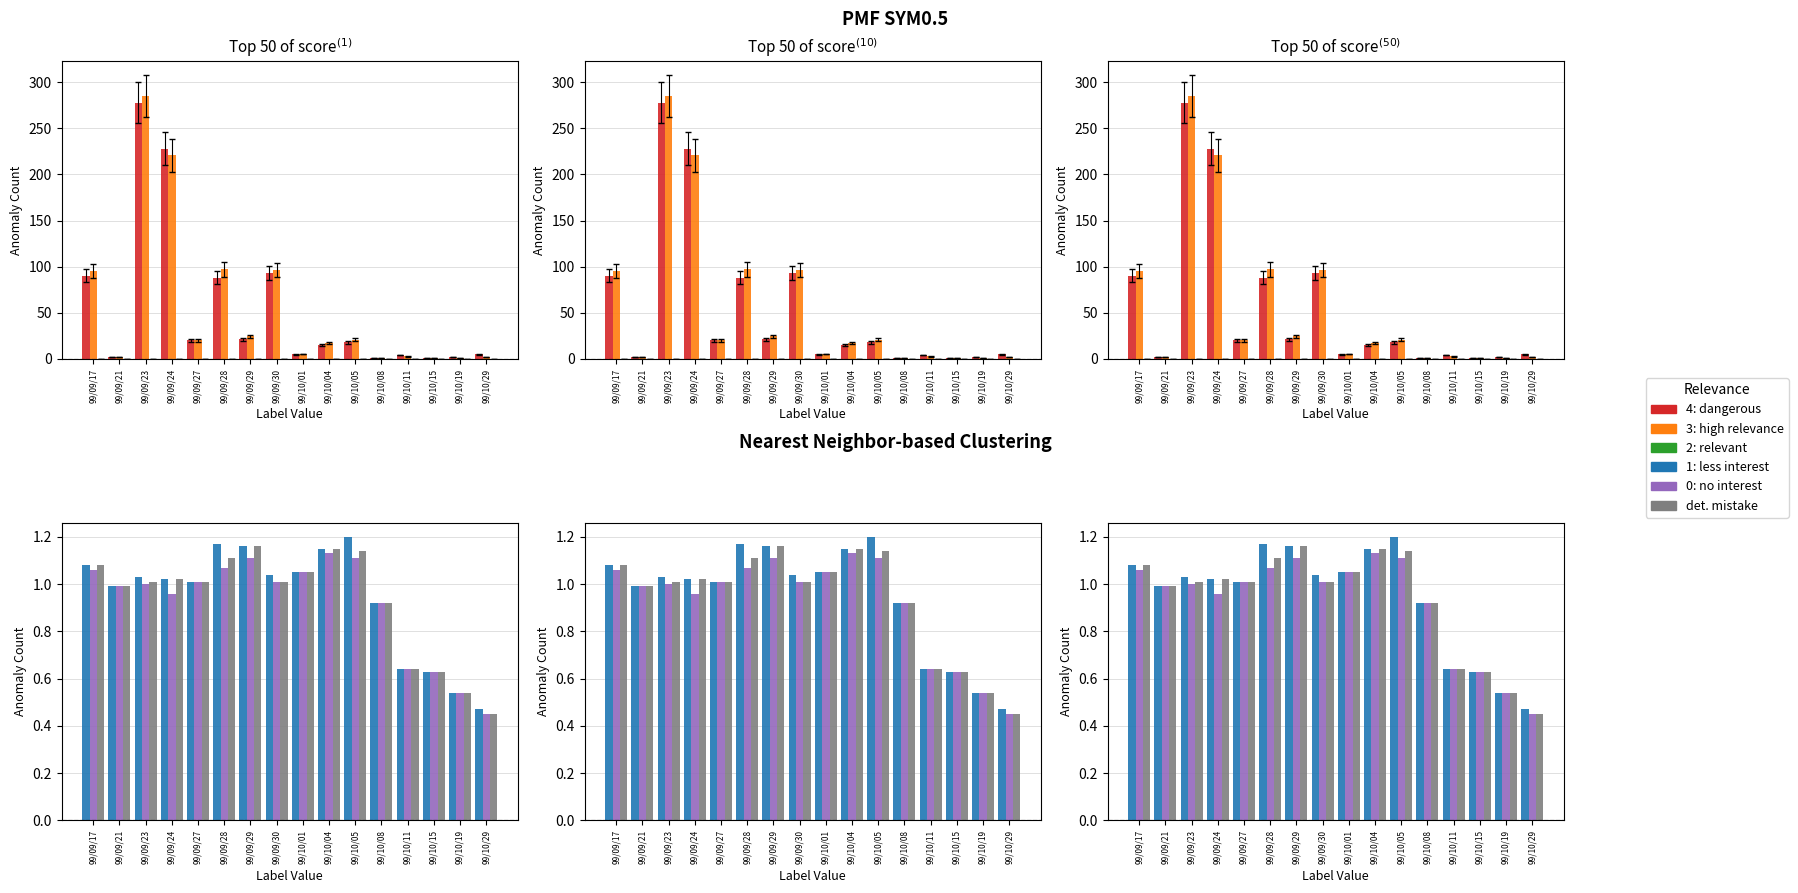

Which category has the lowest value across all series?

99/10/29